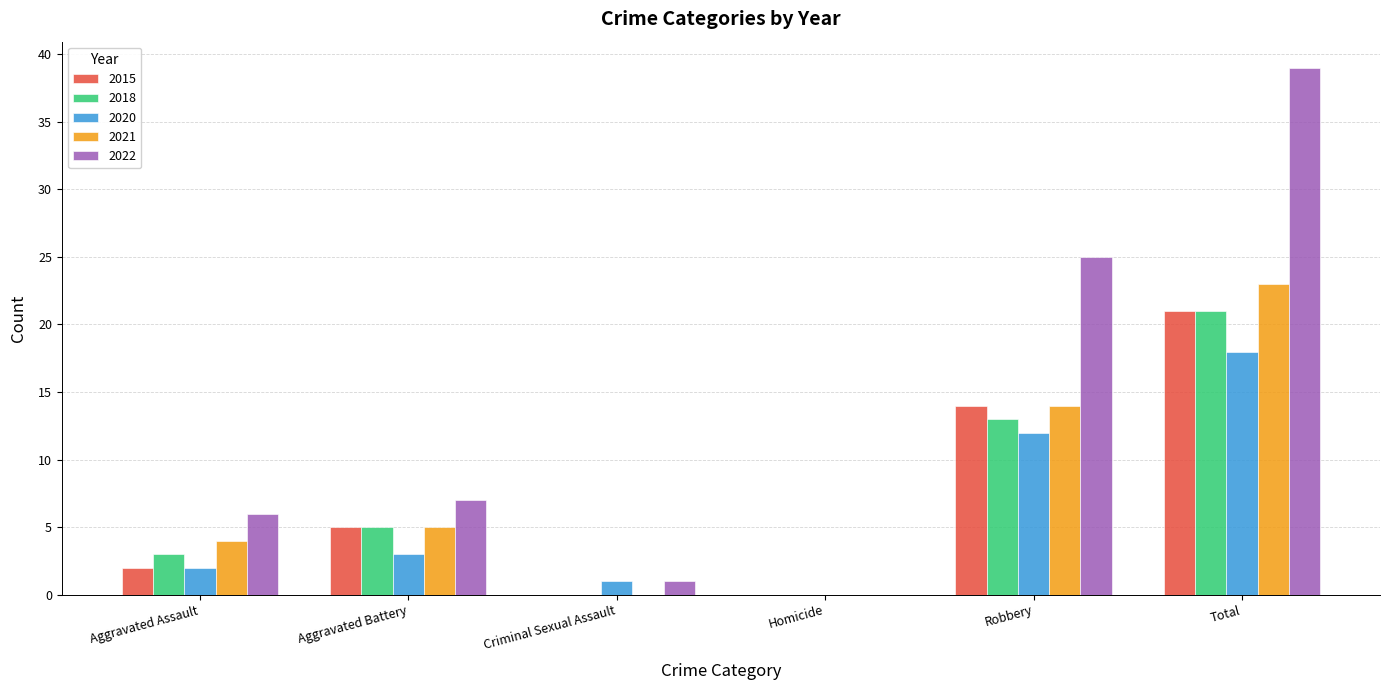

Which label corresponds to the largest value in the chart?

Total